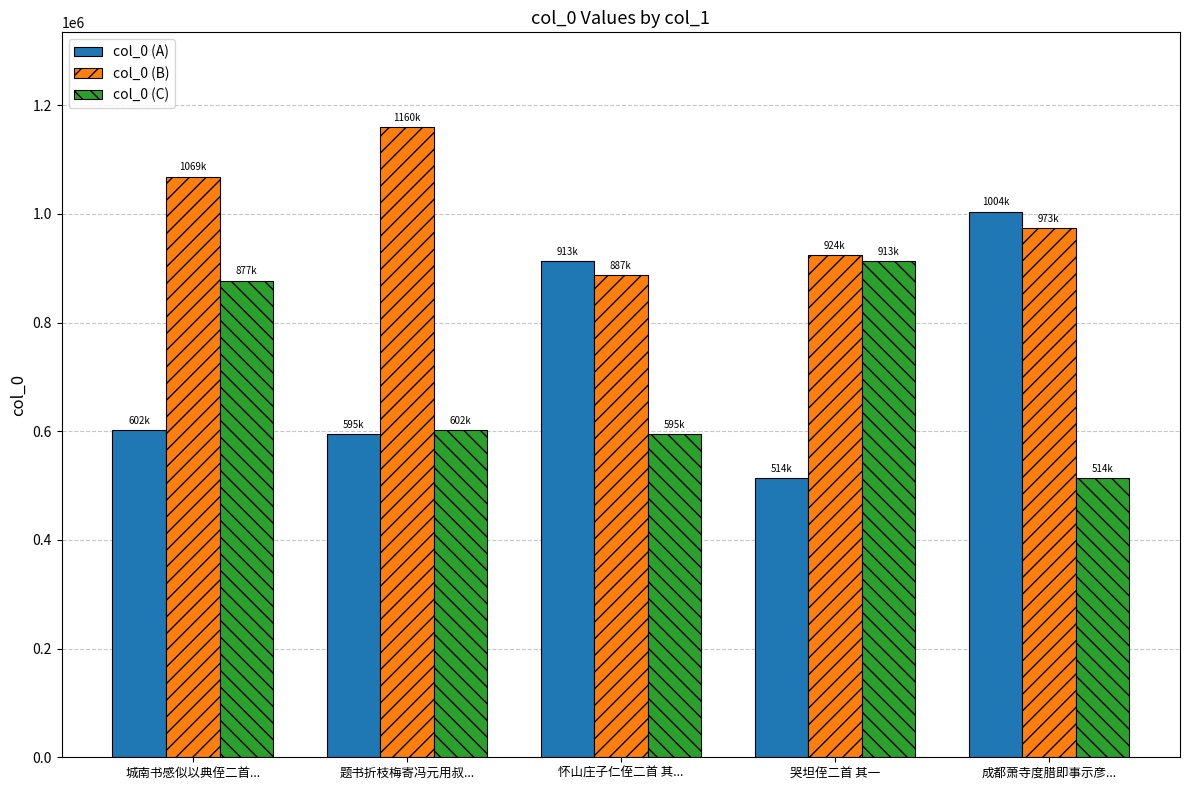

Which series has the widest spread of values?

col_0 (A)